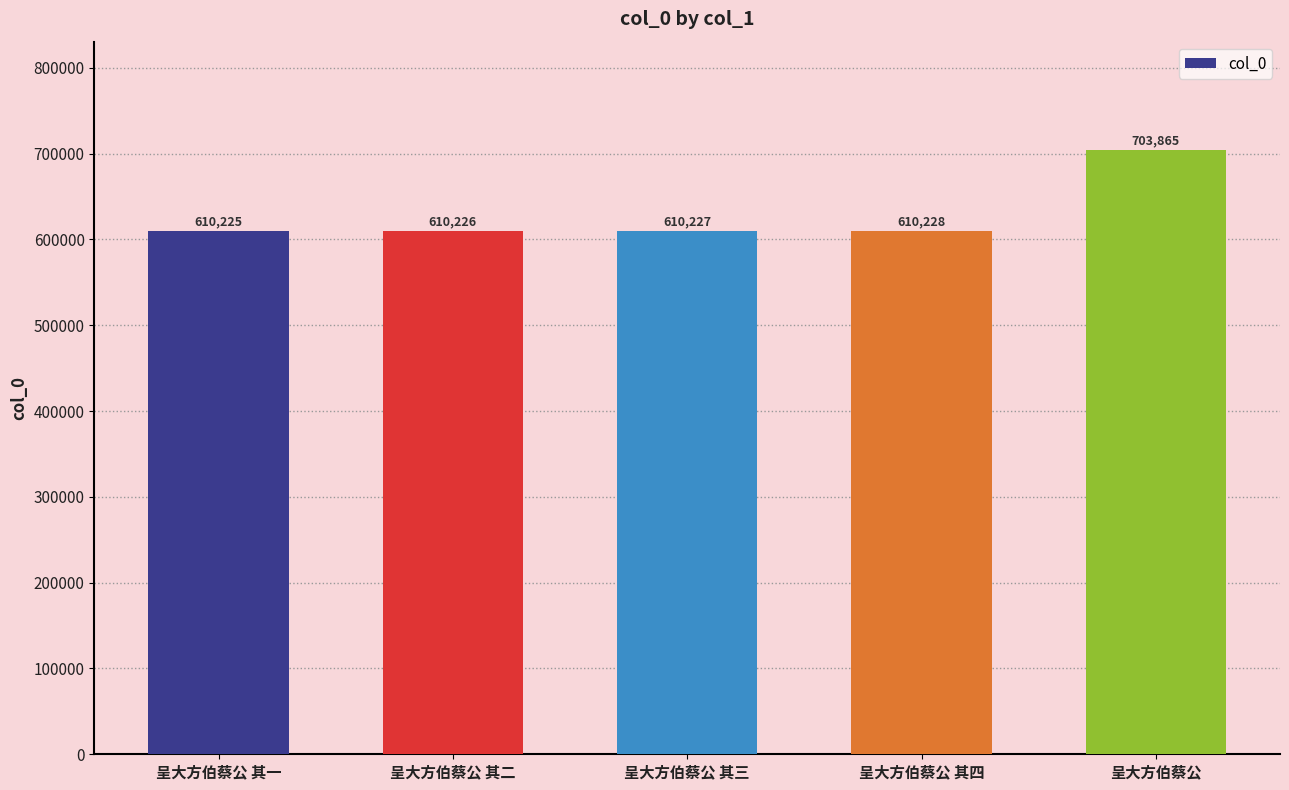

The chart shows a value of 610227 at 呈大方伯蔡公 其三. True or false?

True